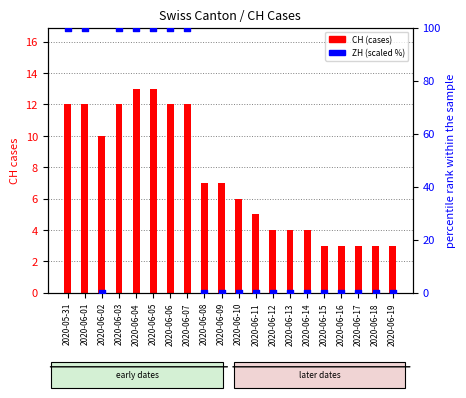

What are all the series names shown in the legend?

CH (cases), ZH (scaled %)